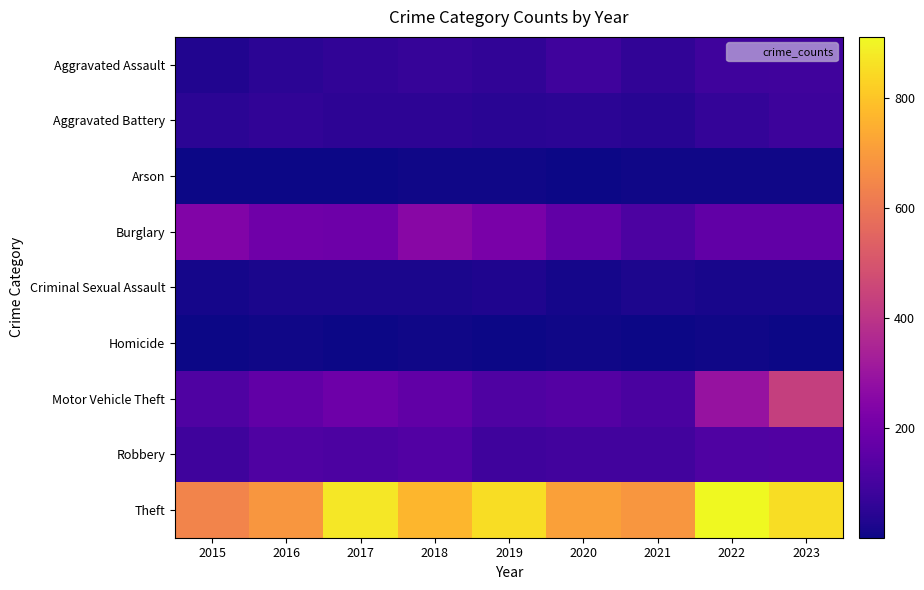

At which category is the sum across all series the highest?

2023